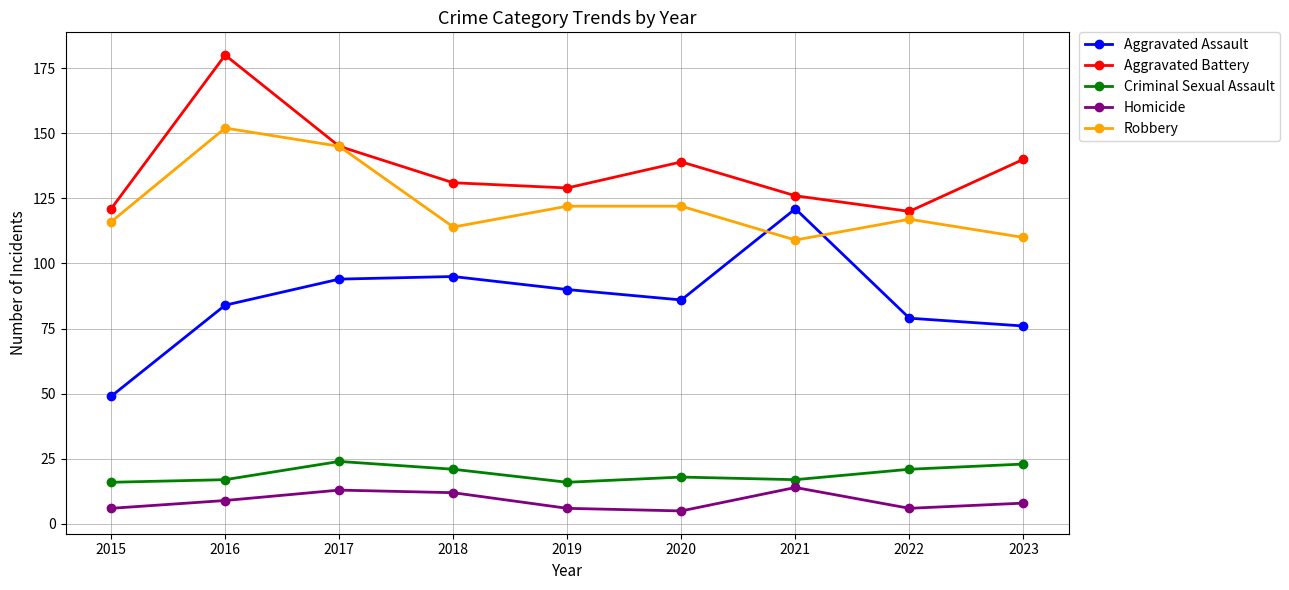

How many Homicide values are between 6 and 12?

6